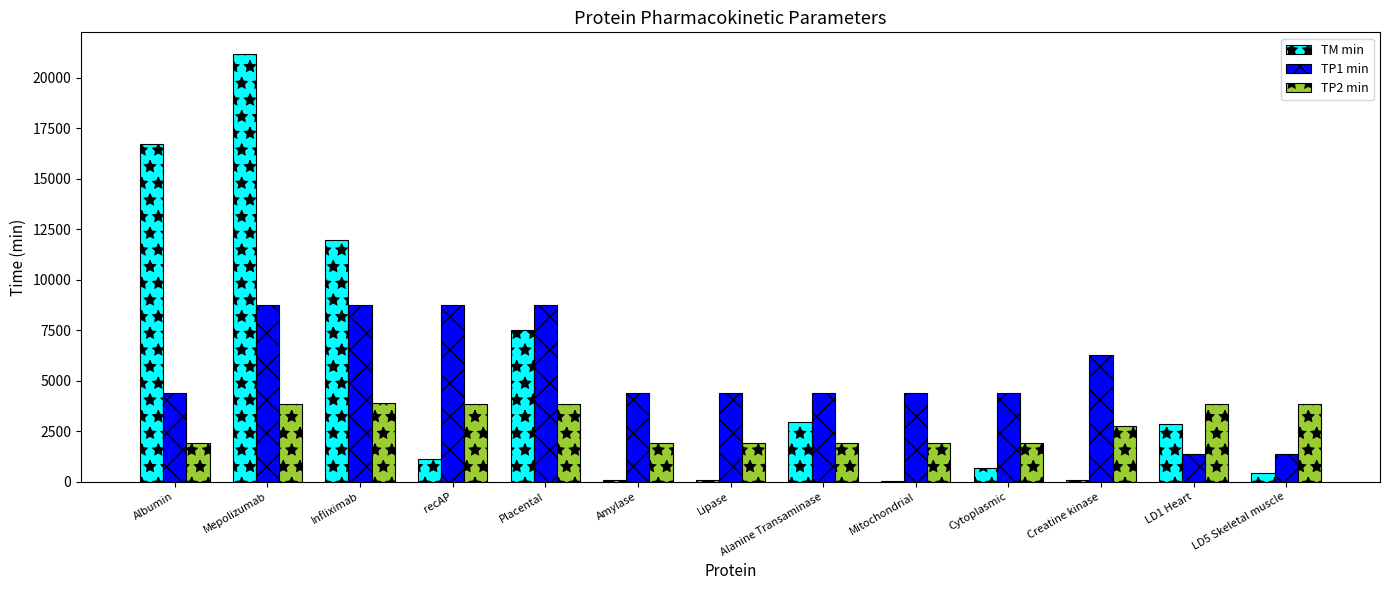

True or false: TP2 min has a value of 1929.0 at Mitochondrial.

True